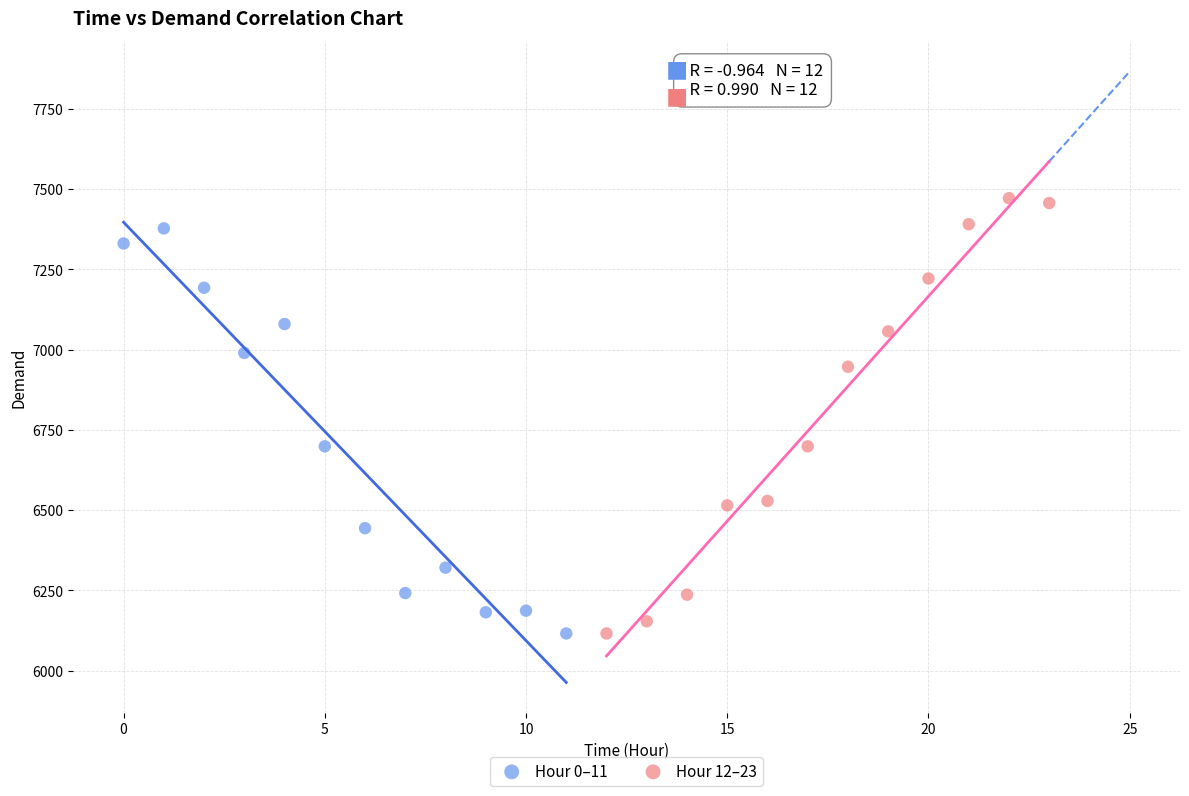

Which series reaches the maximum Y coordinate?

Hour 12–23